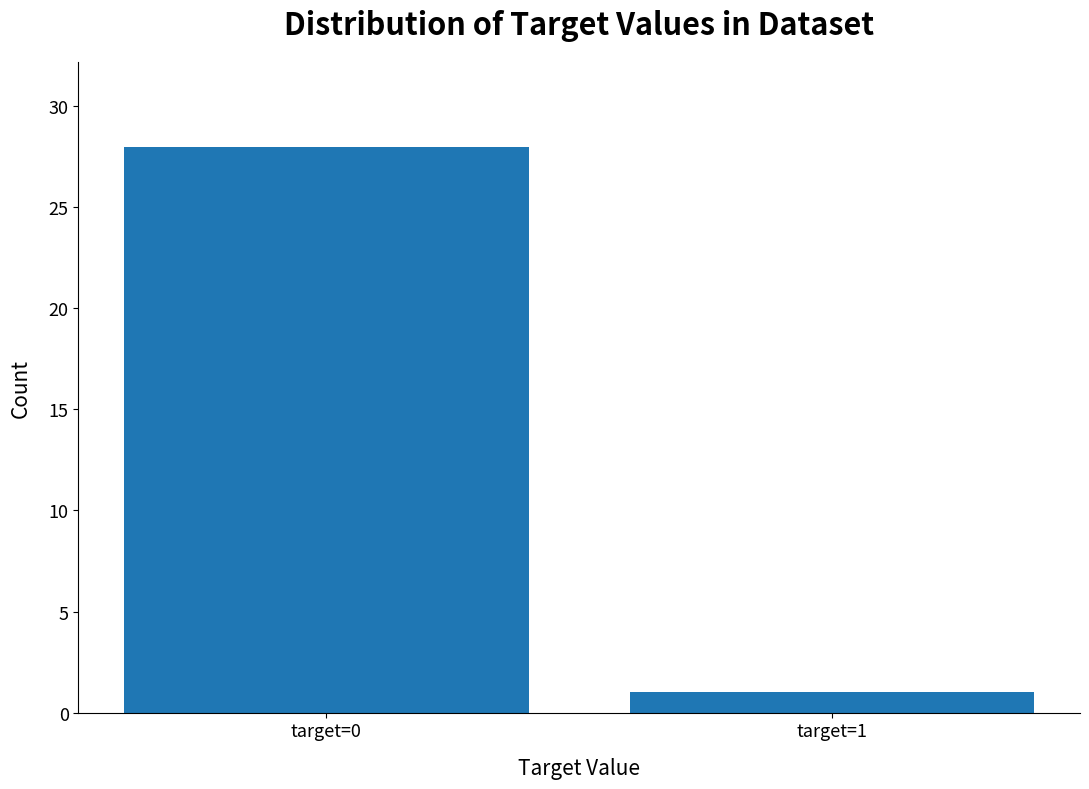

What is the difference between the values at target=1 and target=0?

27